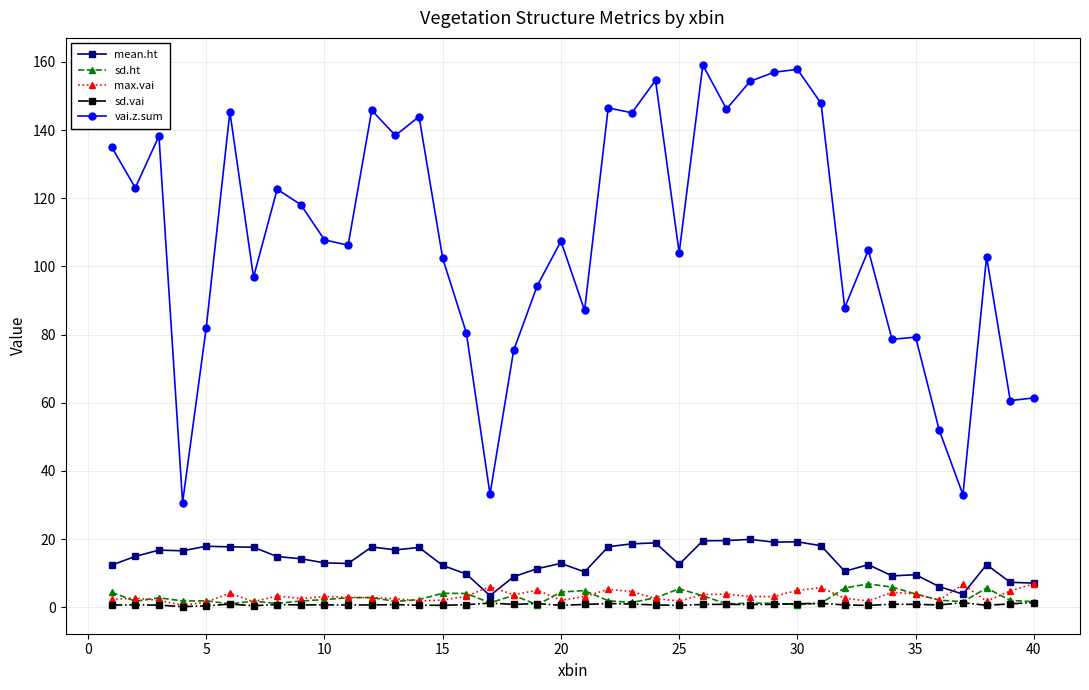

True or false: max.vai has more than 1 interior local peaks.

True